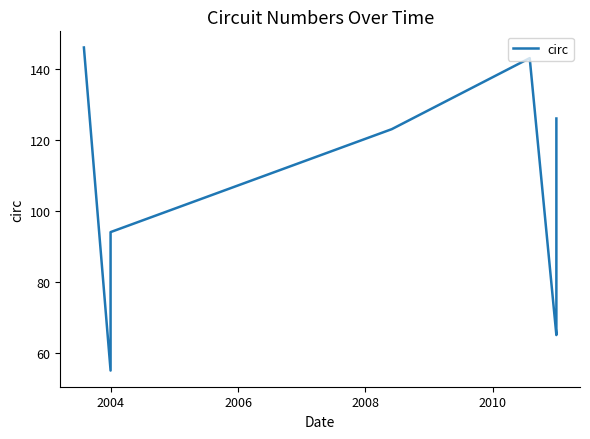

How many interior local valleys (lower than both neighbors) does the data have?

2